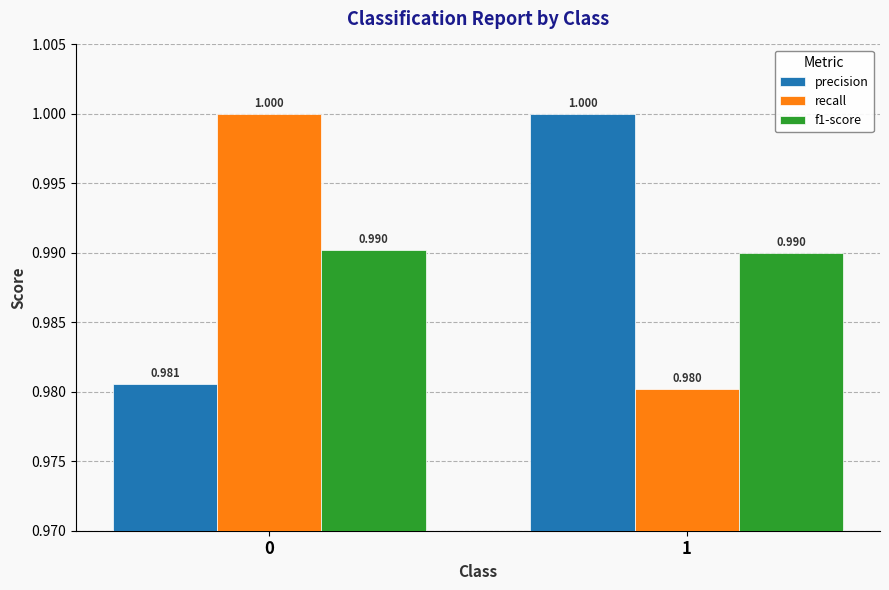

Reading left to right, transcribe all the data shown in this chart.

precision: 0=1.0	1=1.0
recall: 0=1.0	1=1.0
f1-score: 0=1.0	1=1.0